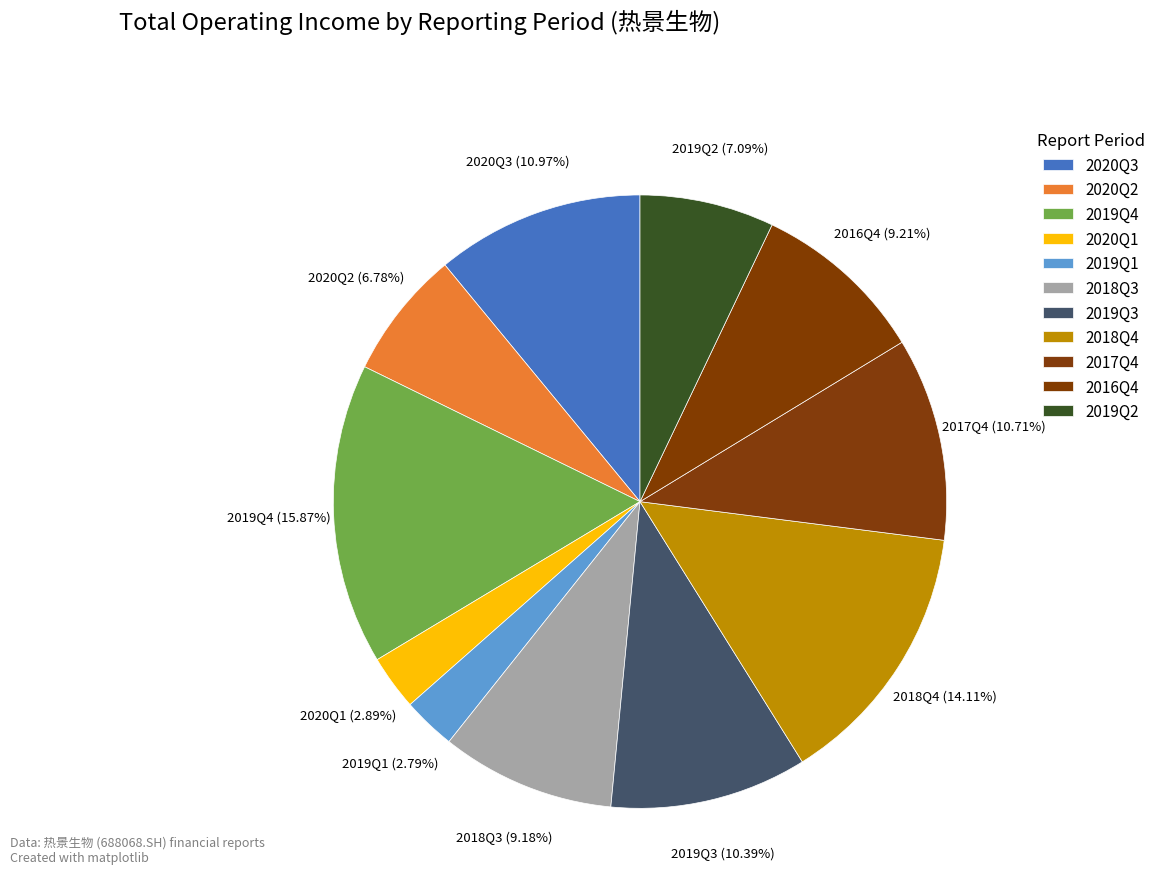

What is the largest slice in the pie chart?

2019Q4